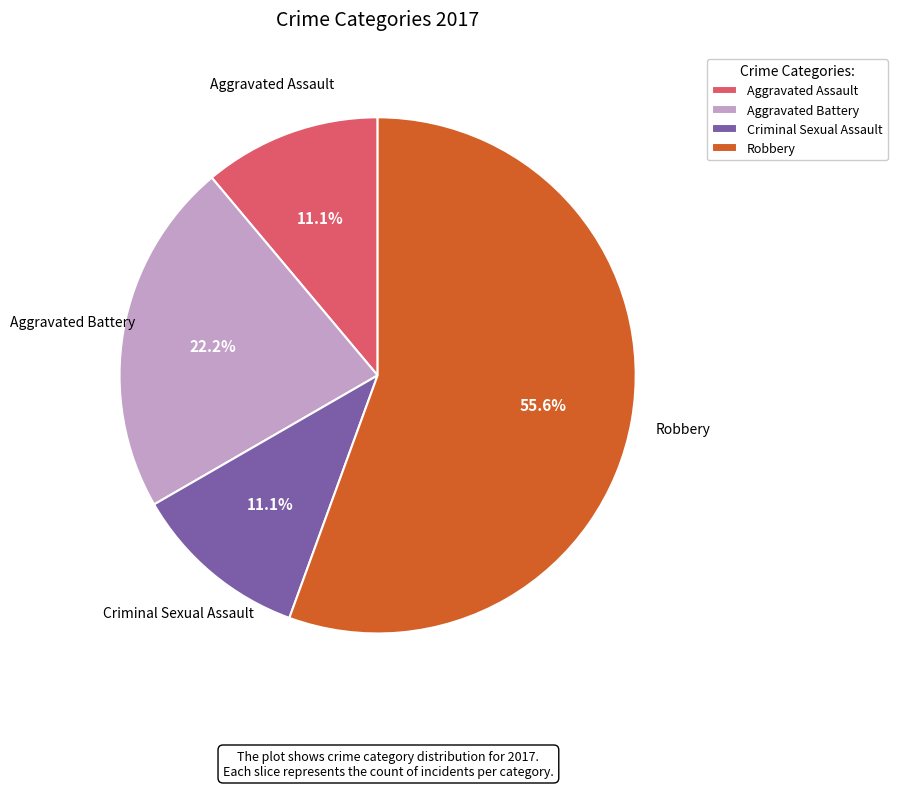

Count the number of slices in the pie.

4